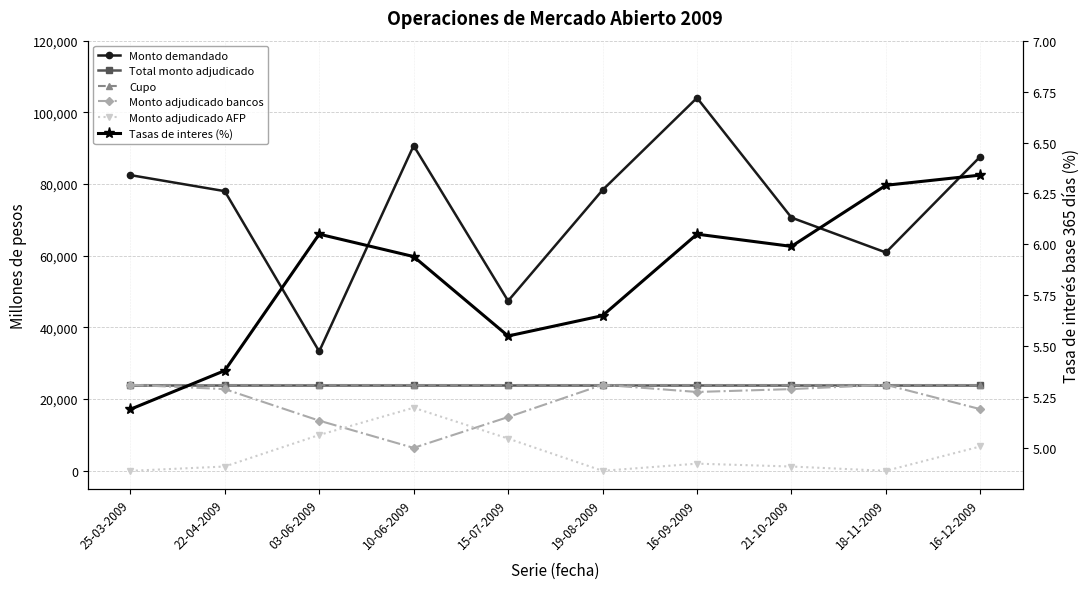

At which category does Monto adjudicado bancos reach its first local valley?

10-06-2009